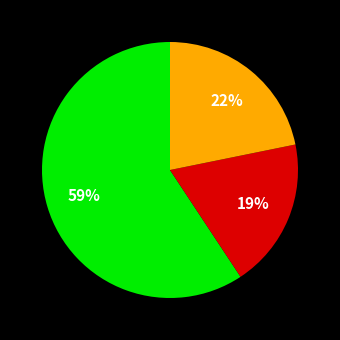

To the nearest percent, what is the difference between the largest and smallest slice percentages?

40%